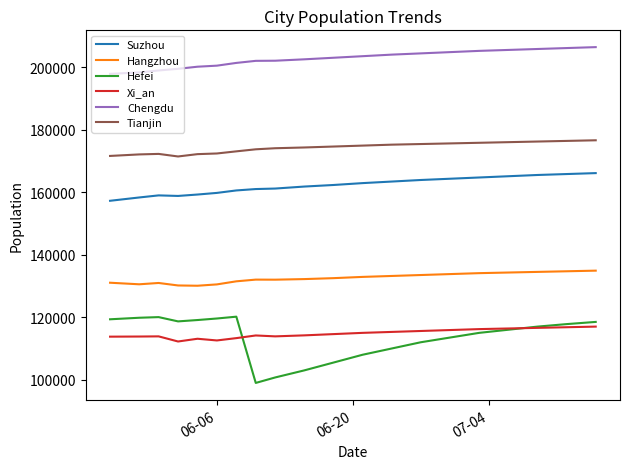

Which series has the largest total across all categories?

Chengdu